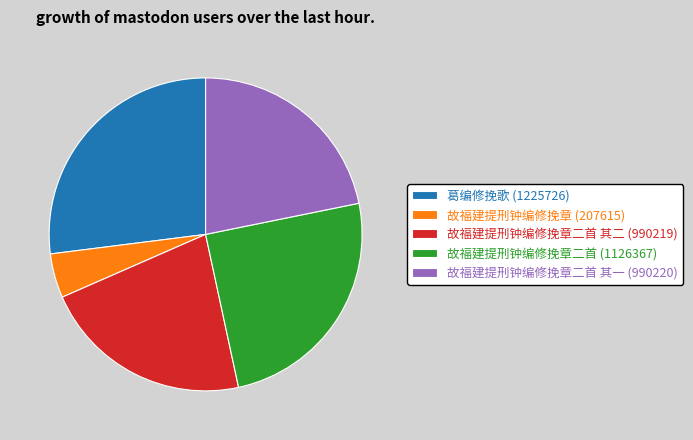

Is it true that 故福建提刑钟编修挽章二首 (1126367) is 25% of the pie?

True